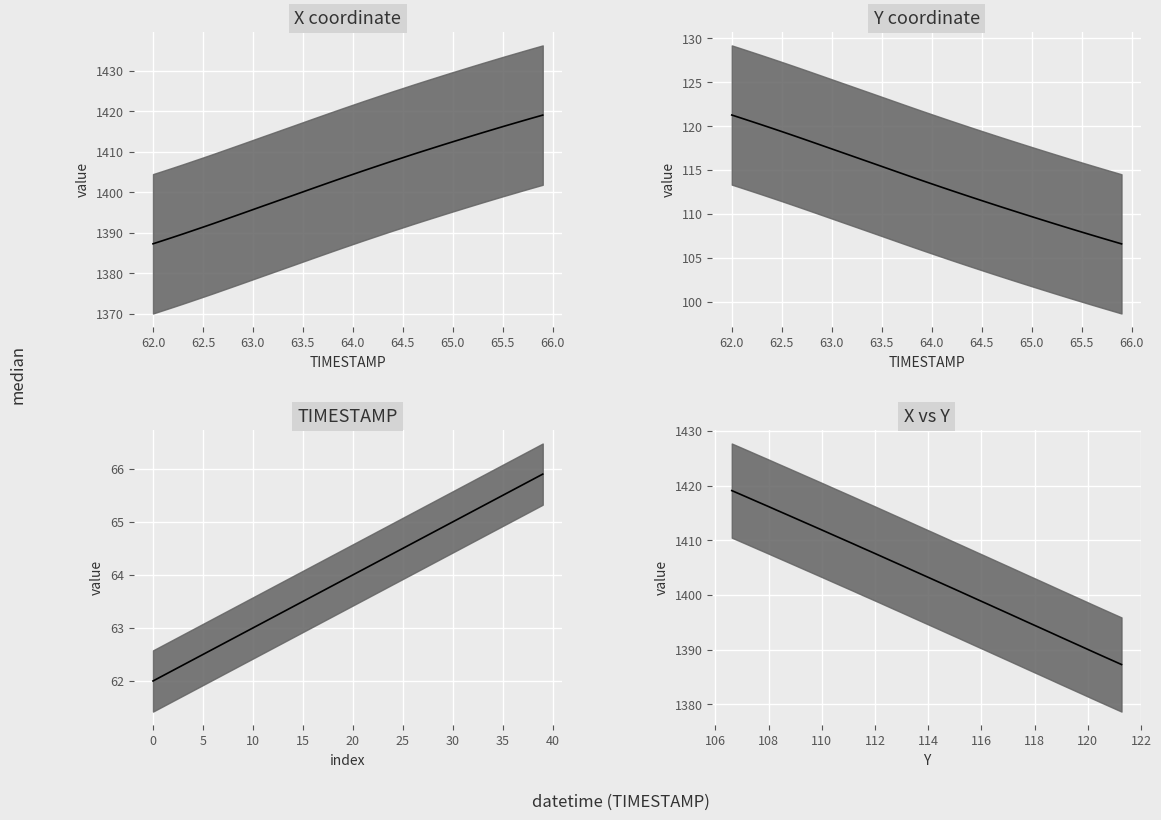

What is the difference between the second highest and minimum values in the TIMESTAMP median series?

3.8